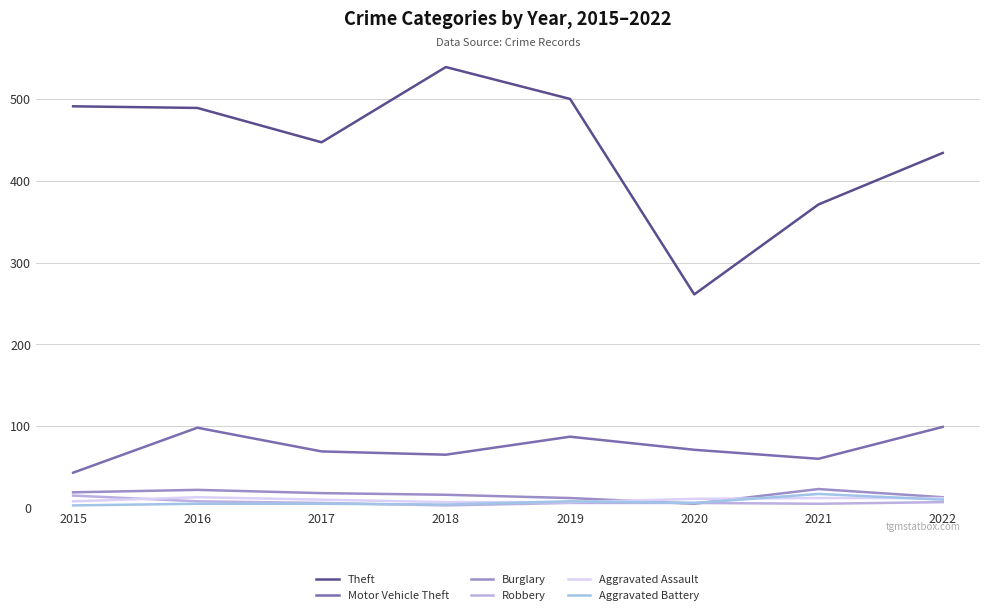

At which category does Theft reach its first local valley?

2017